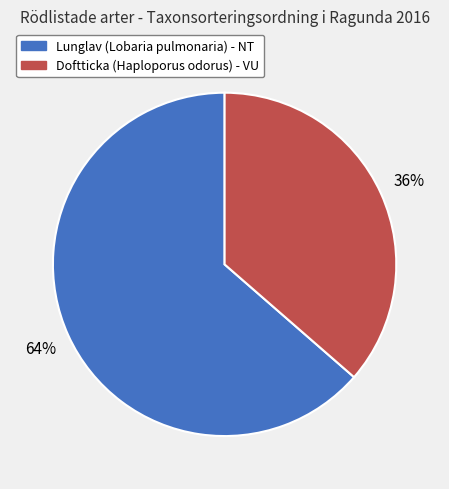

Is there a majority slice in this chart?

Yes